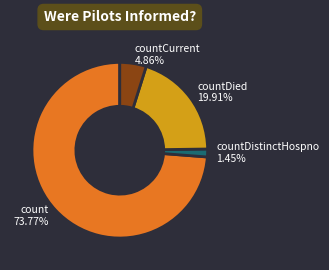

True or false: countCurrent accounts for 16% of the total.

False